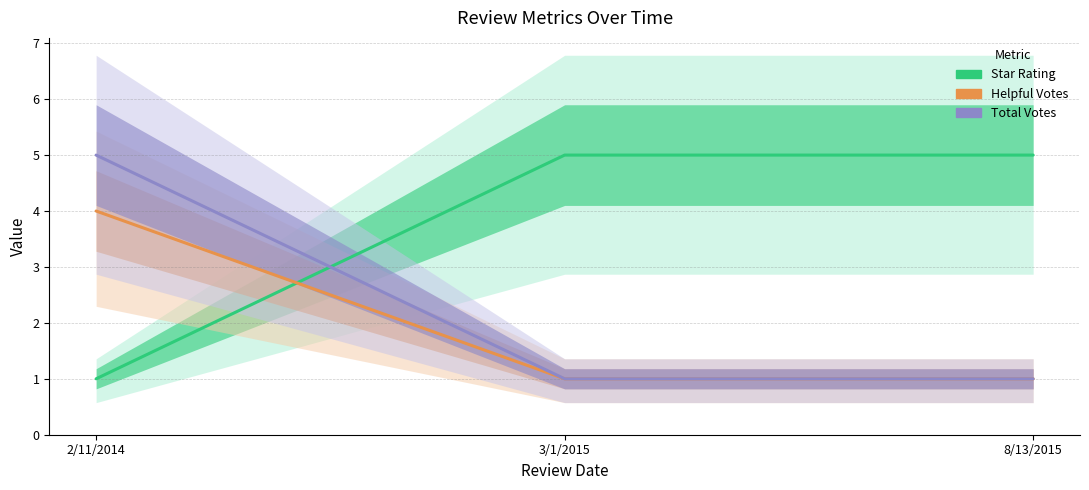

What is the greatest value displayed?

5